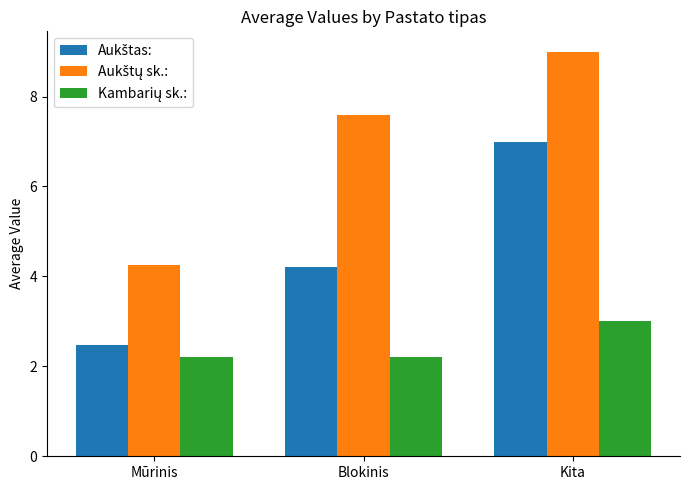

How many distinct data groups are displayed?

3